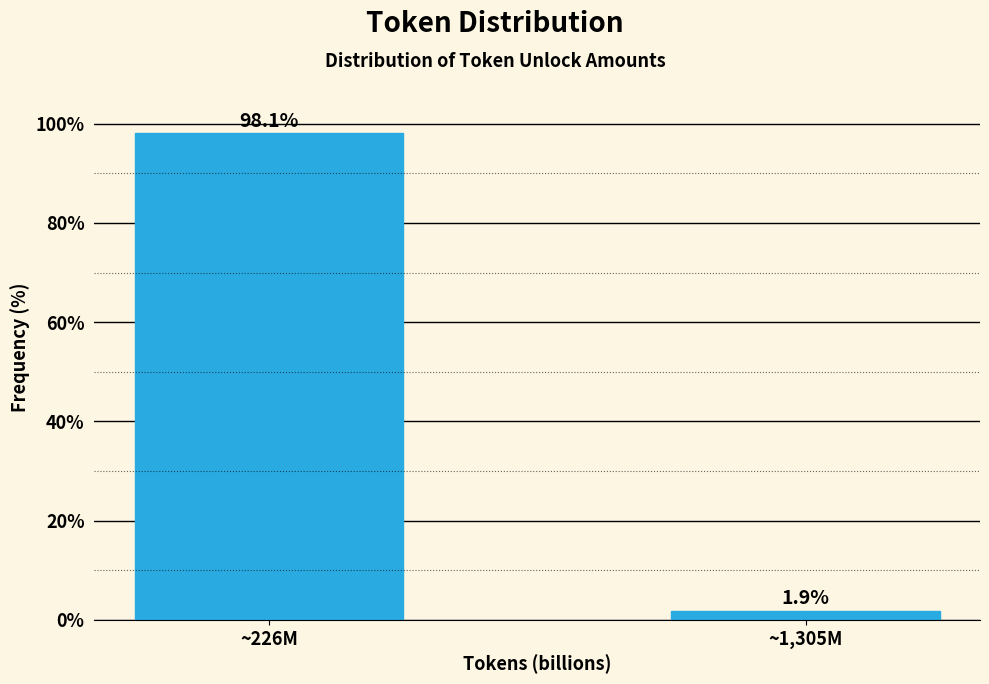

Reading left to right, extract all data points from this chart.

98.1	1.9